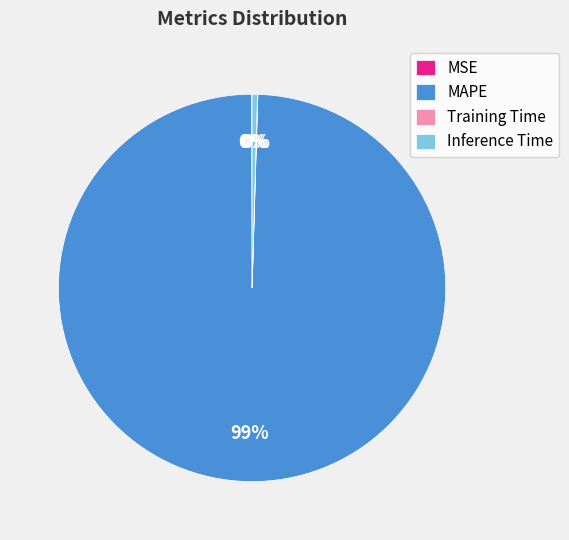

Which slice is the largest?

MAPE